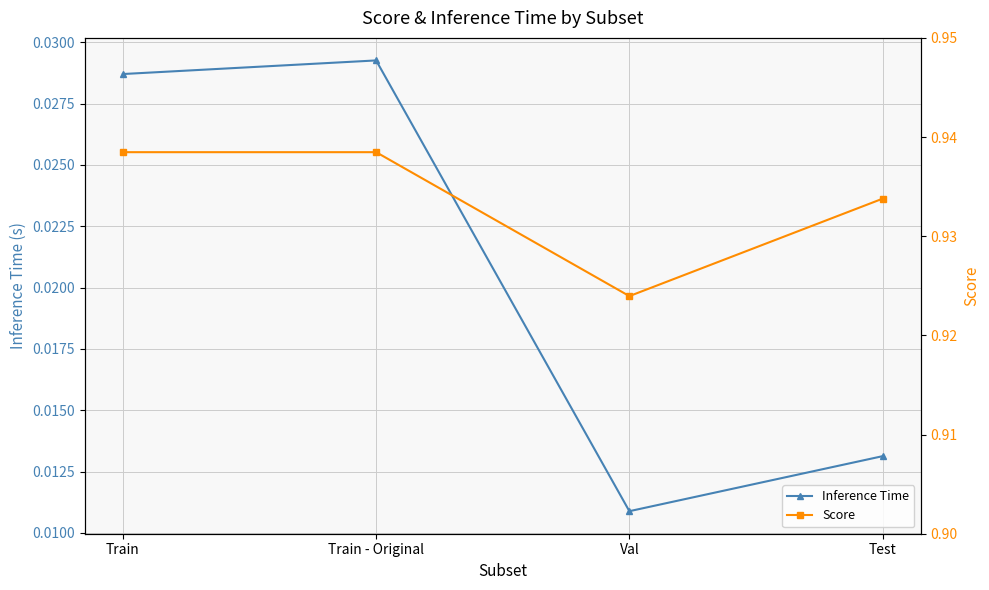

At which category is the sum across all series the highest?

Train - Original